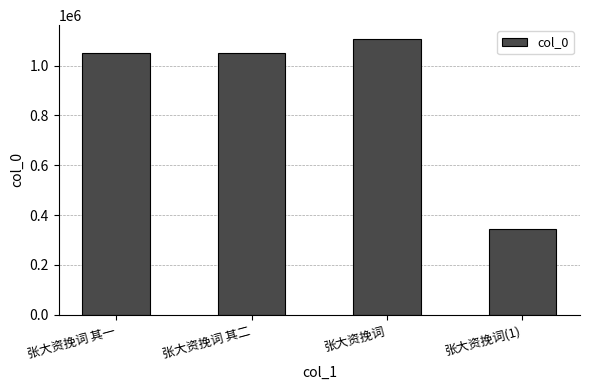

What is the sum of the values at 张大资挽词 and 张大资挽词 其一?

2156394